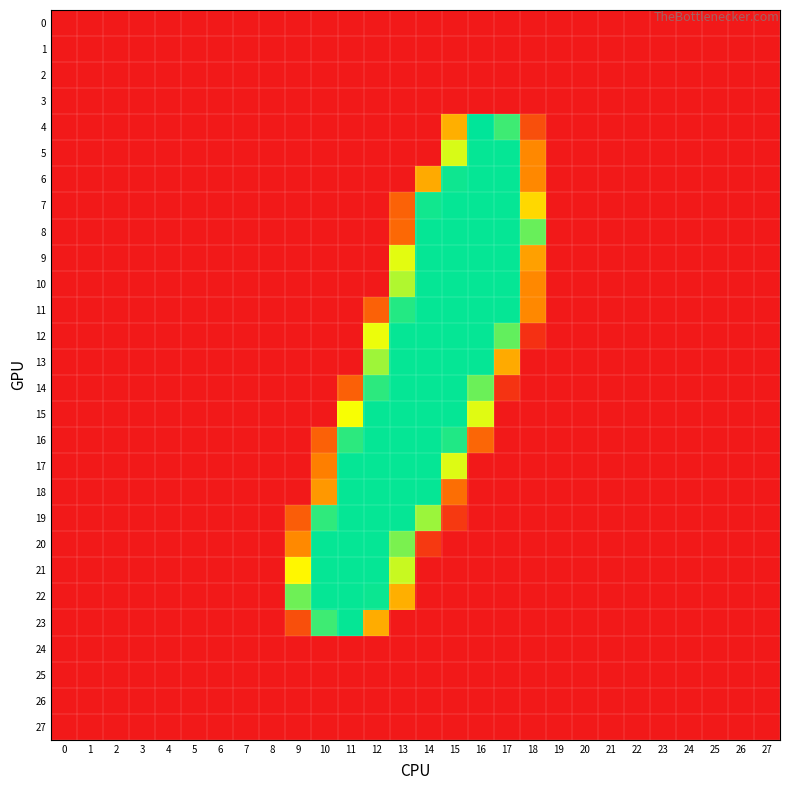

Which series has the largest total across all categories?

12